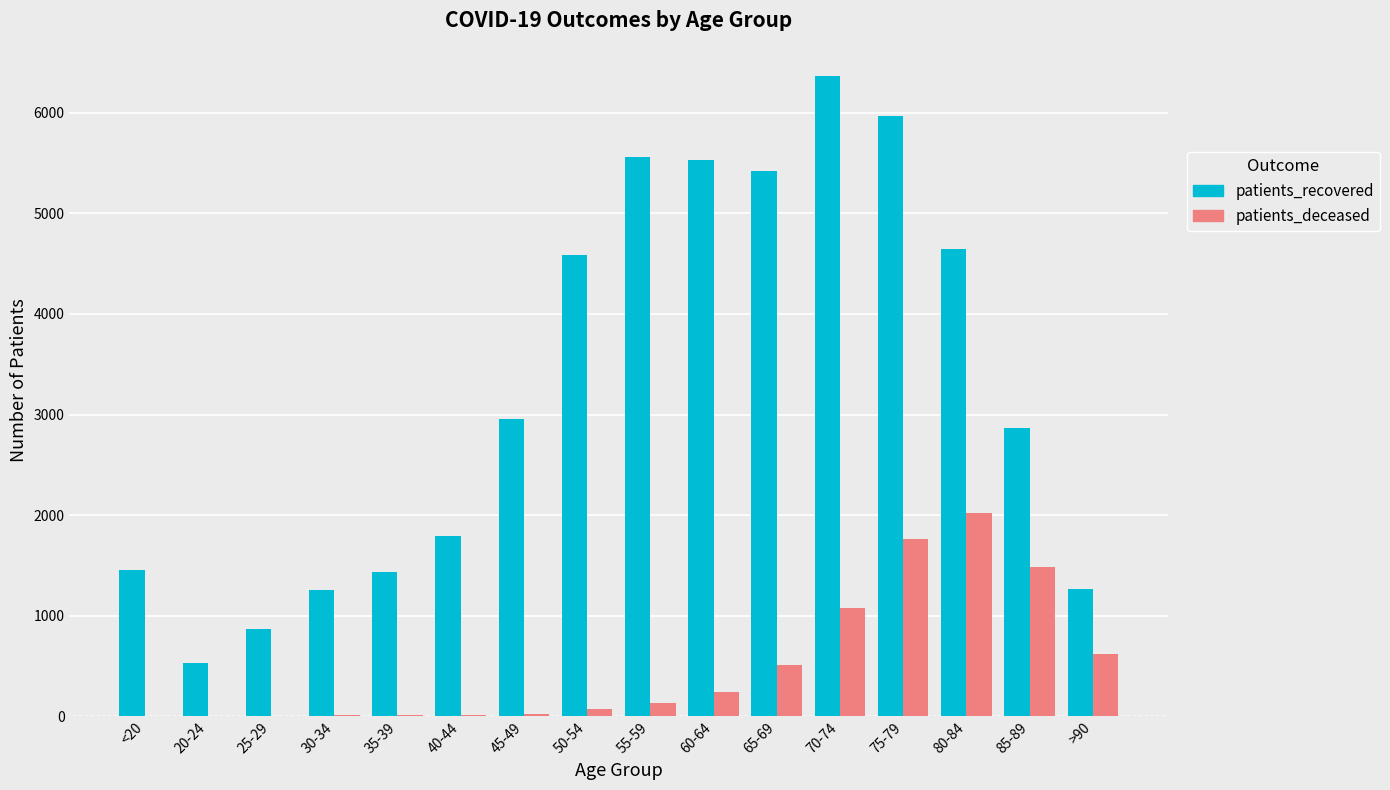

The patients_deceased series shows 514 at 65-69. True or false?

True